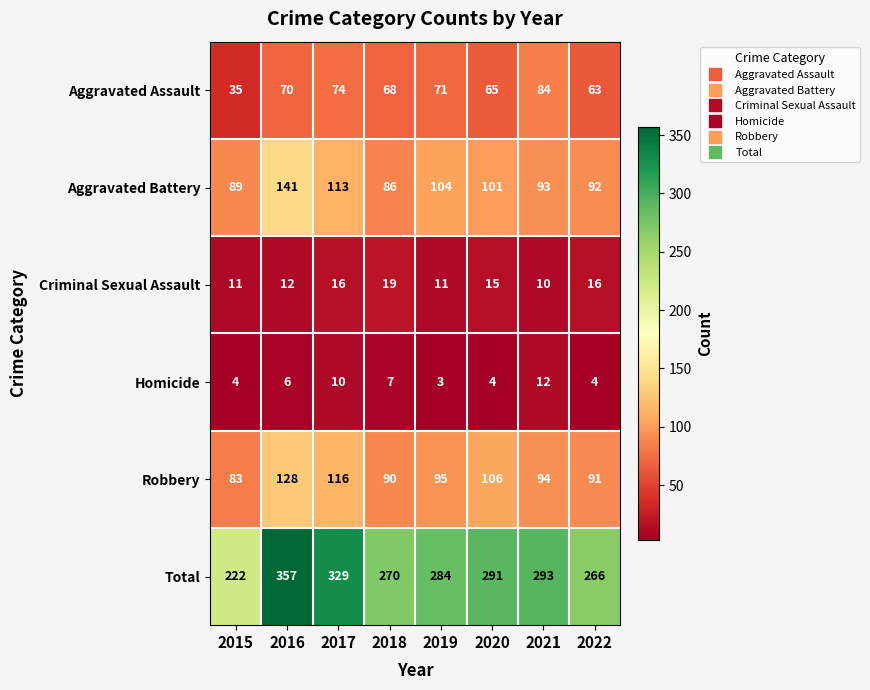

What is the total value across all series at 2018?

540